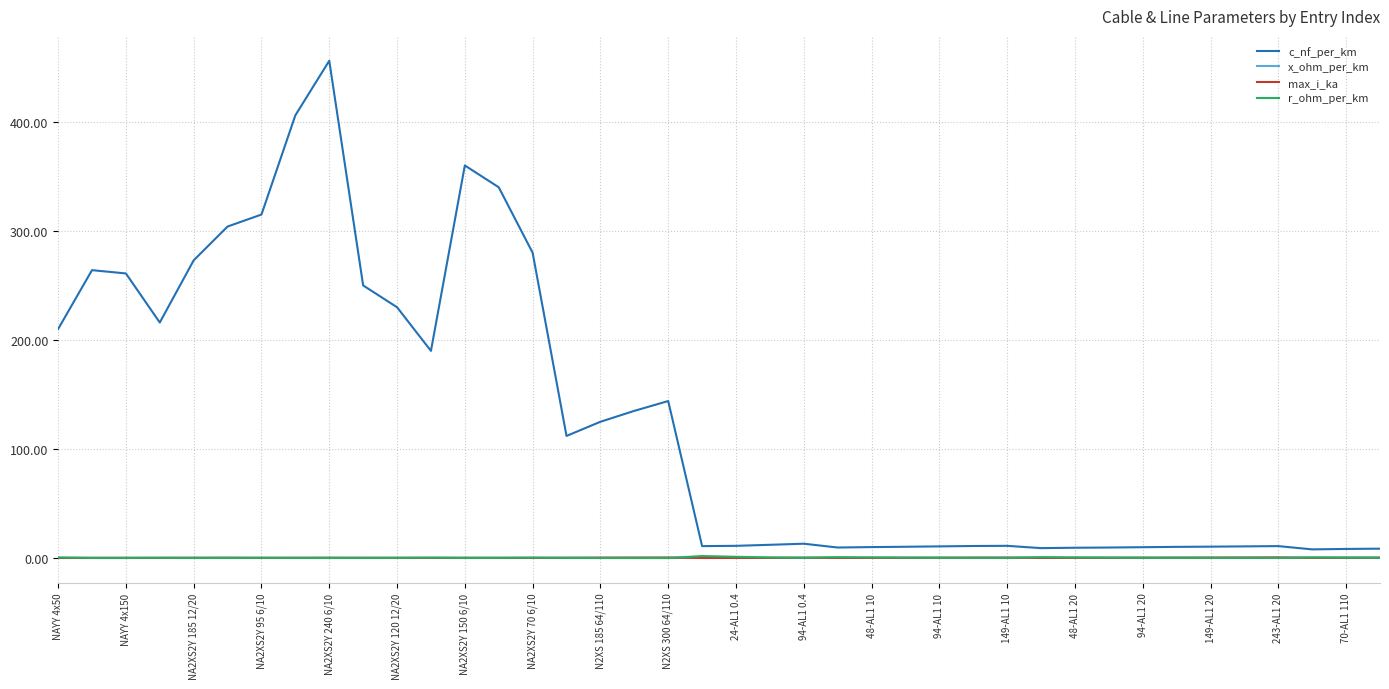

What is the difference between the second highest and minimum values in the max_i_ka series?

0.5